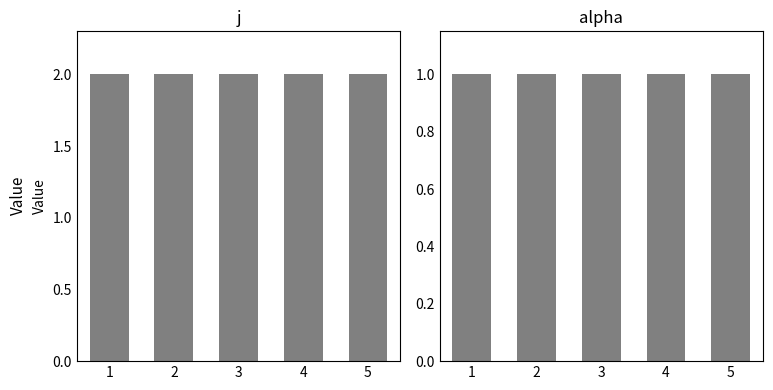

Reading left to right, what are all the values shown in this chart?

j: 2	2	2	2	2
alpha: 1	1	1	1	1